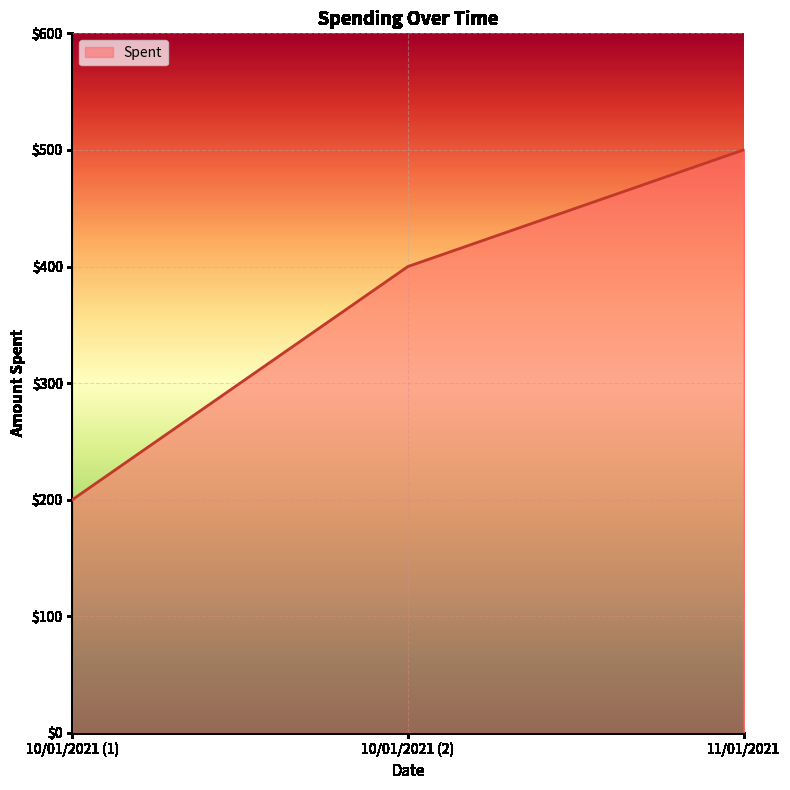

How many lines are shown in the chart?

1